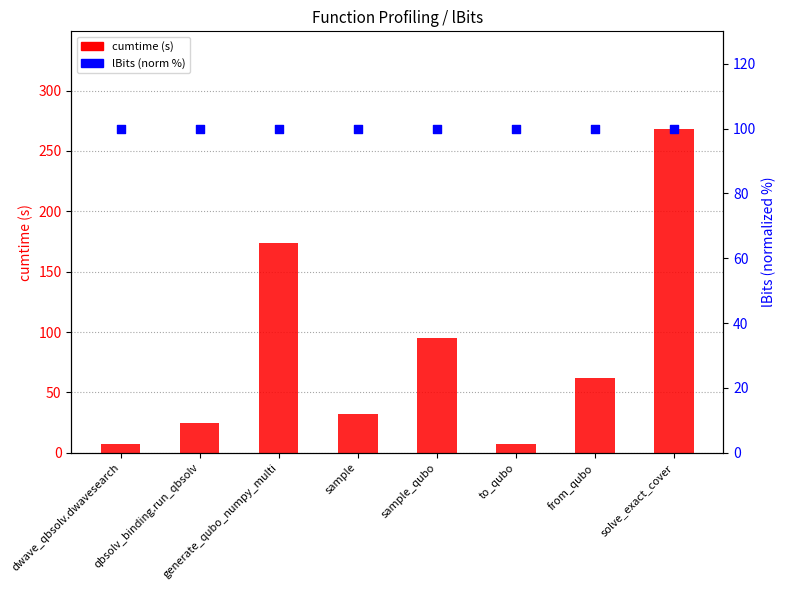

Which series has the largest Y range (max minus min)?

cumtime